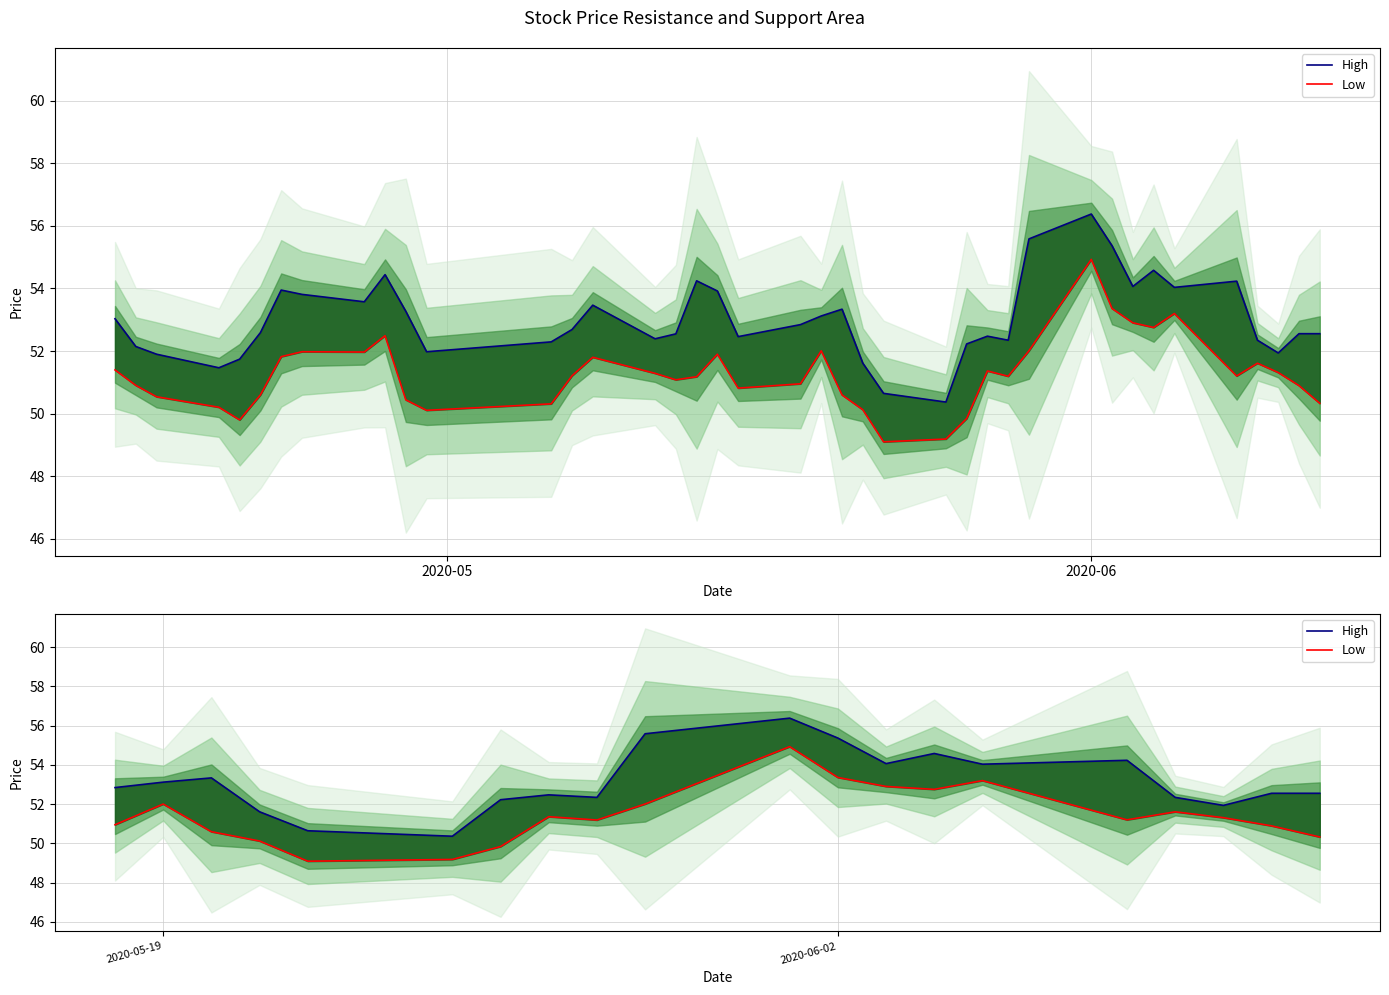

Which series has the largest range (max minus min)?

High